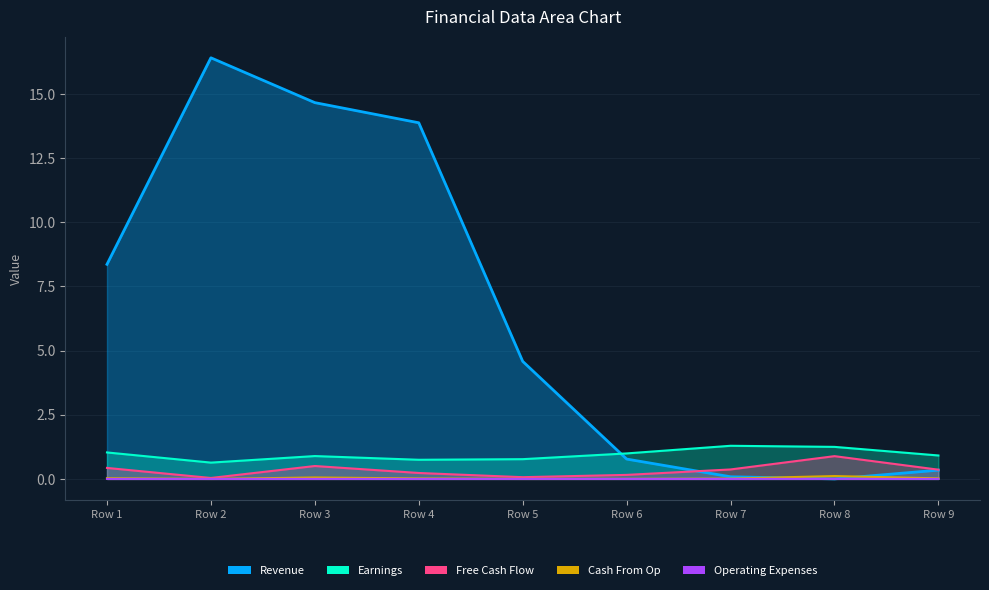

Which series has the widest spread of values?

Revenue